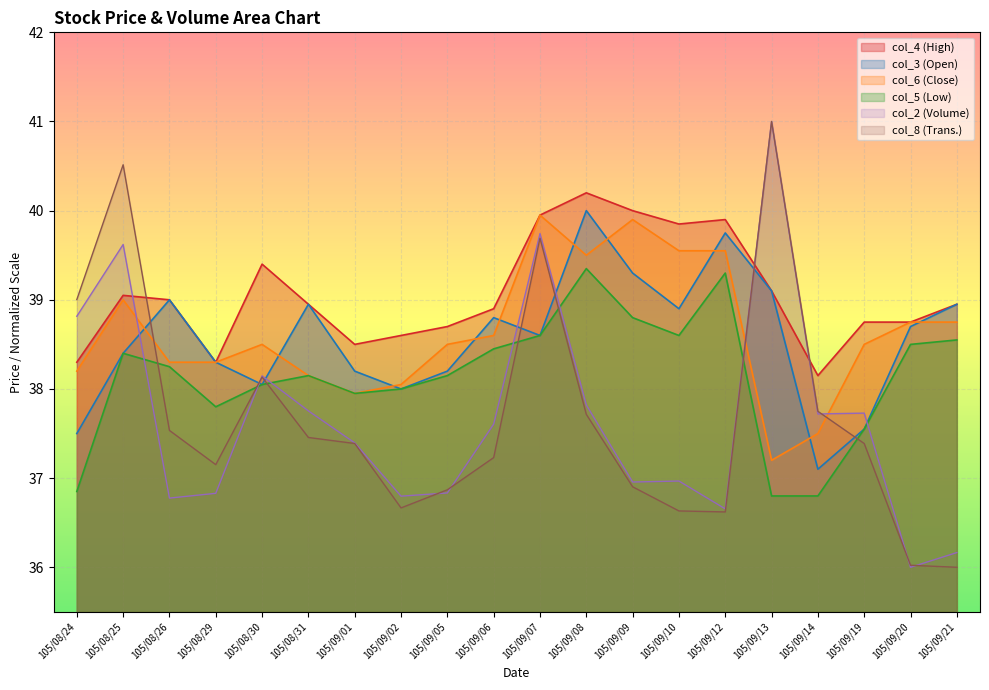

What is the difference between the second highest and second lowest values in the col_8 series?

4.5